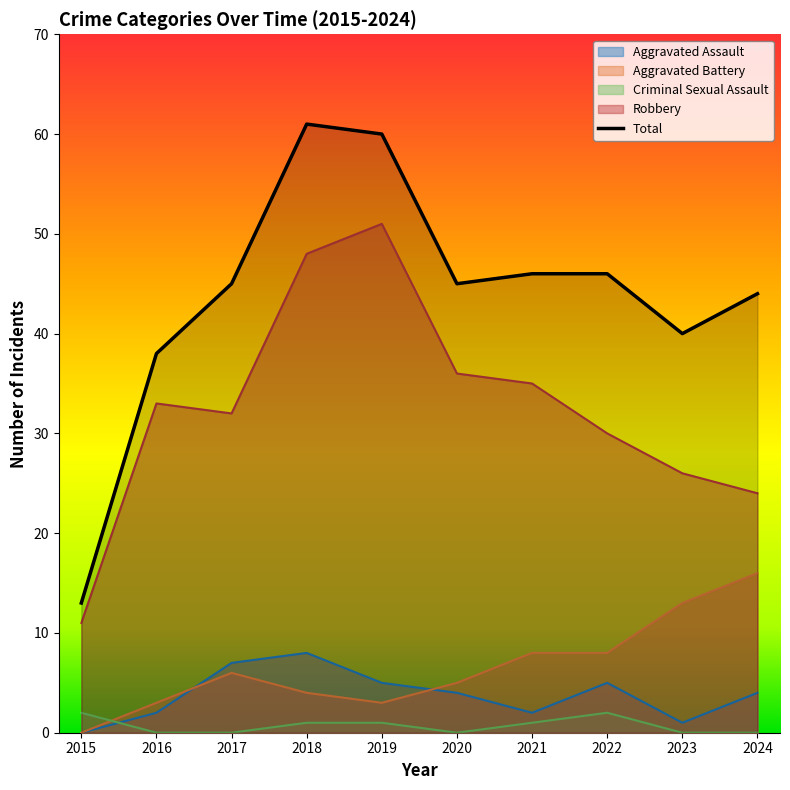

Rank the series by their maximum value, from highest to lowest.

Total, Robbery, Aggravated Battery, Aggravated Assault, Criminal Sexual Assault